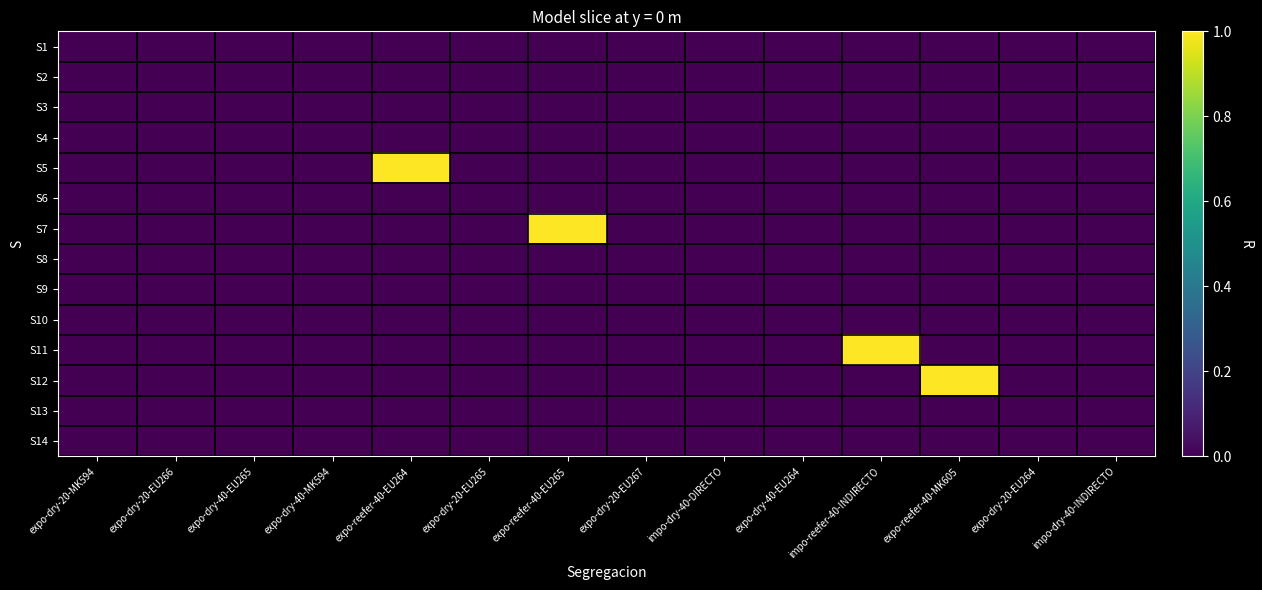

Rank the series at impo-dry-40-DIRECTO from lowest to highest value.

S1, S2, S3, S4, S5, S6, S7, S8, S9, S10, S11, S12, S13, S14